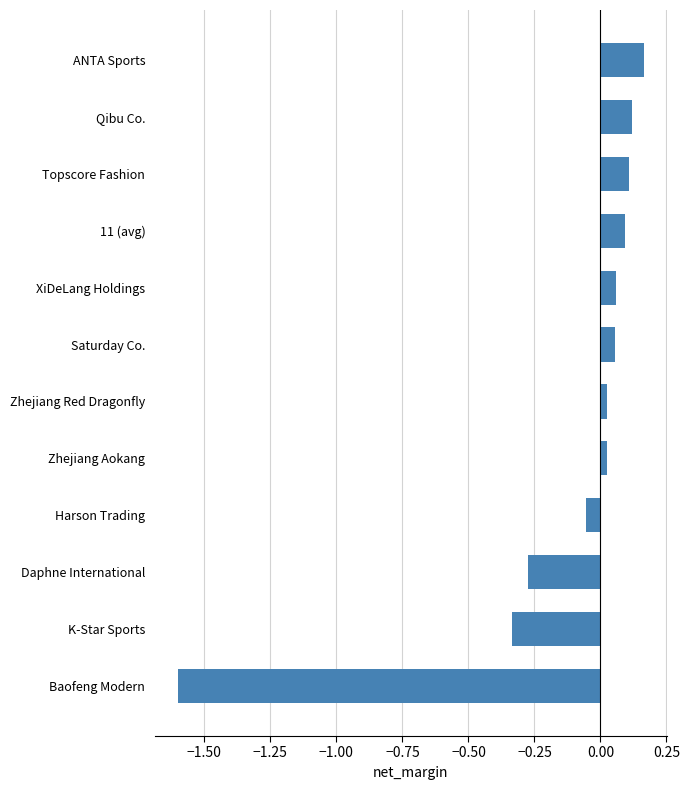

What is the smallest value displayed?

-1.6